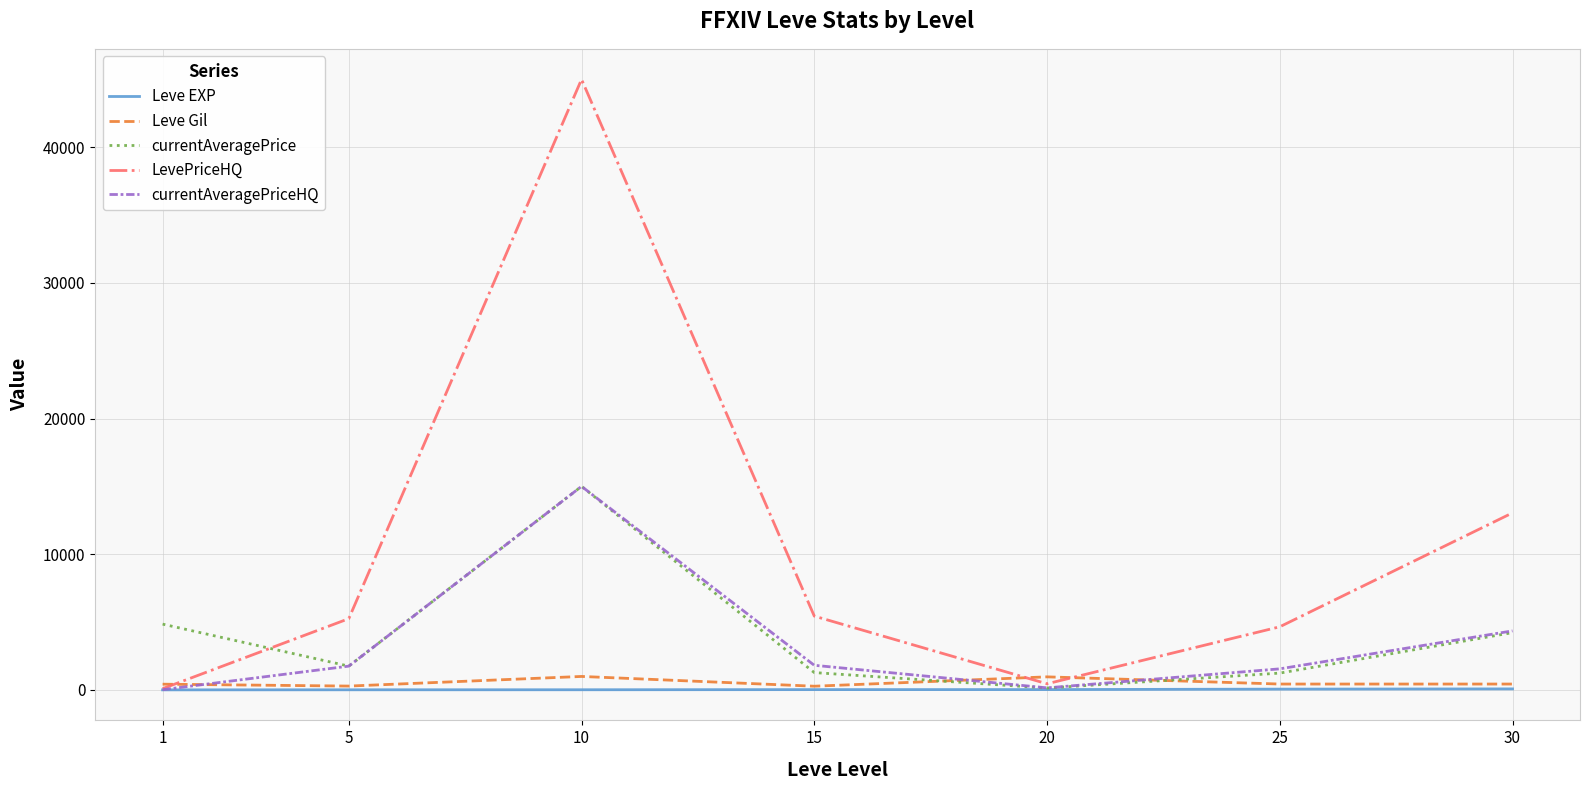

What is the difference between the maximum and minimum values in the Leve Gil series?

720.0